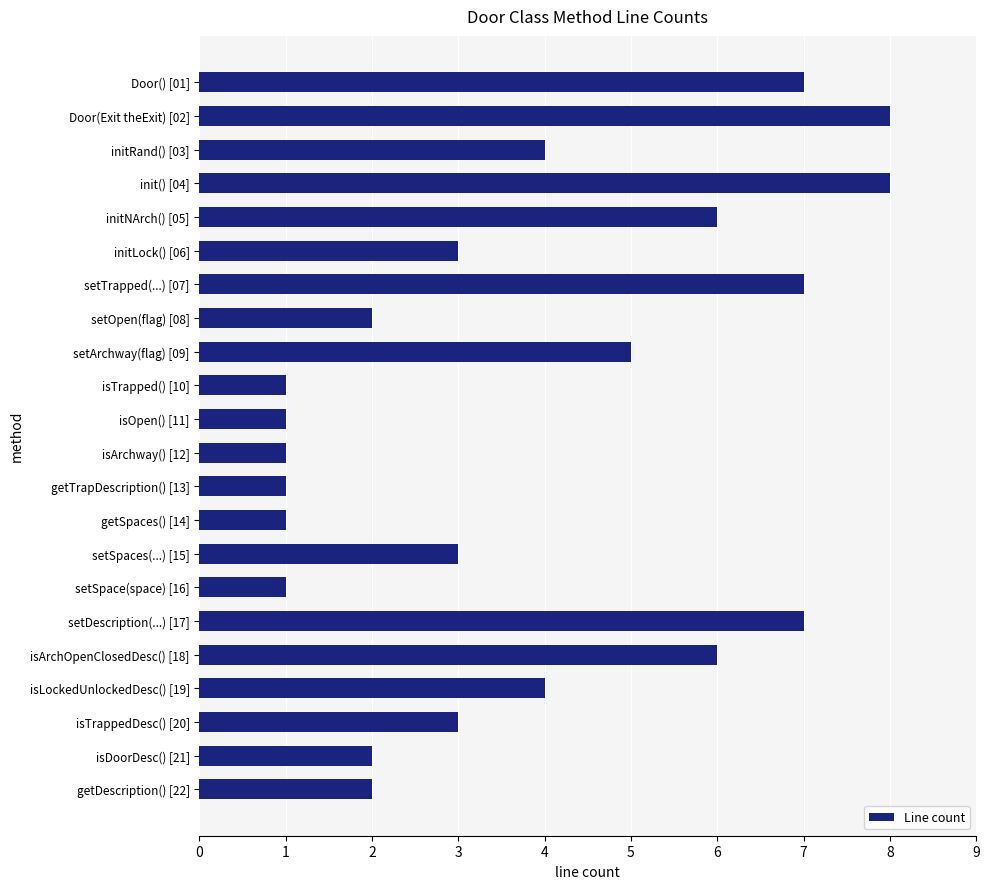

Reading bottom to top, list all the values displayed in this chart.

2	2	3	4	6	7	1	3	1	1	1	1	1	5	2	7	3	6	8	4	8	7